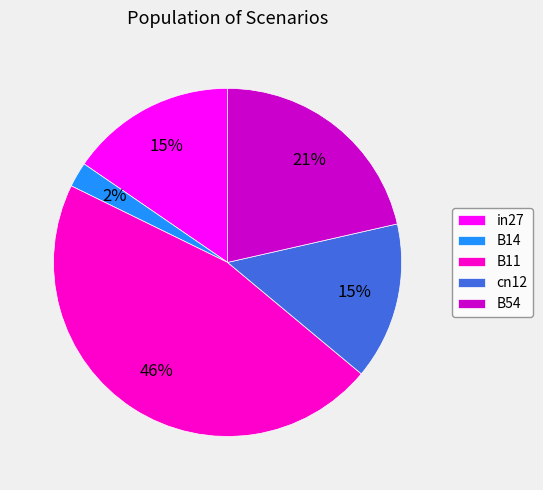

The B14 slice represents 2% of the pie. True or false?

True